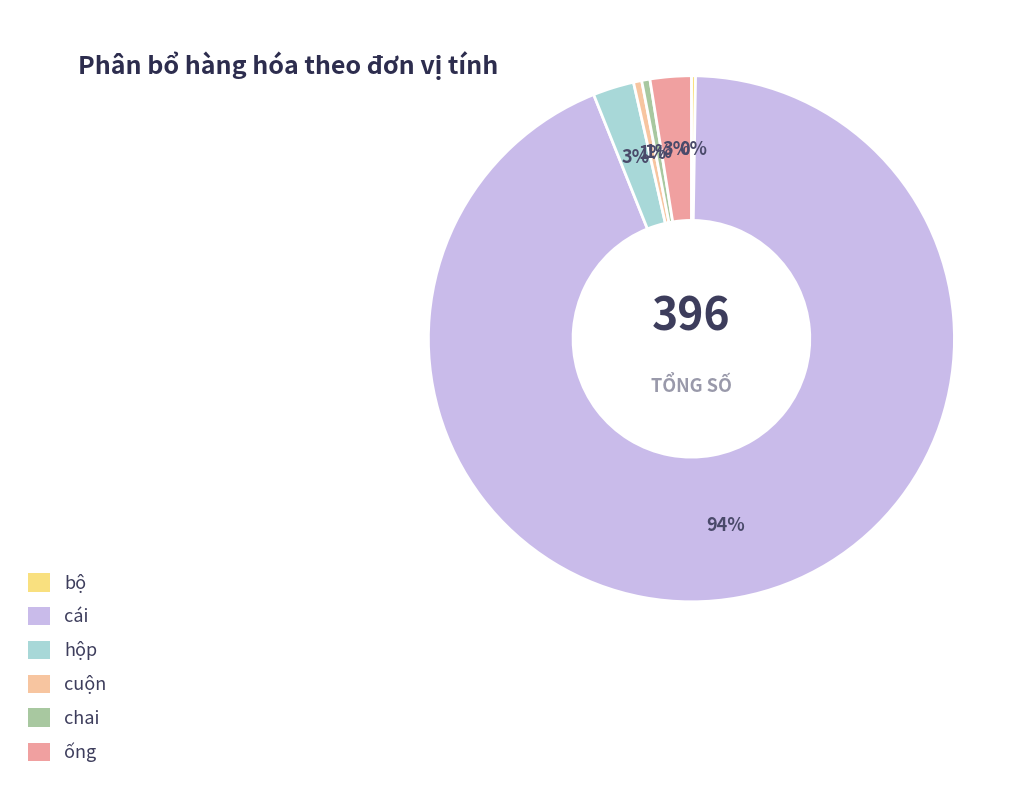

What is the smallest slice in the pie chart?

bộ